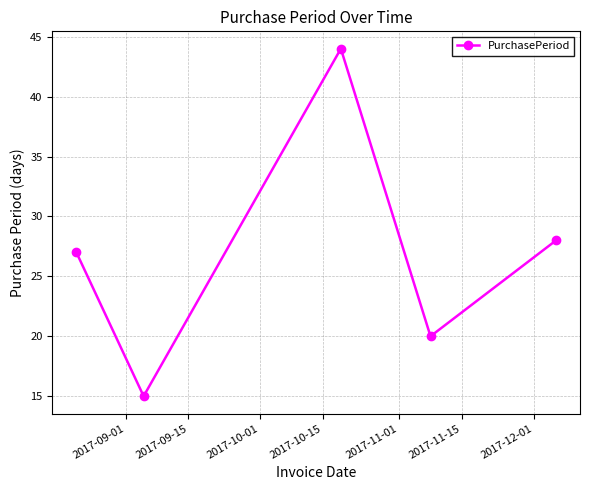

Reading left to right, extract all data points from this chart.

27	15	44	20	28